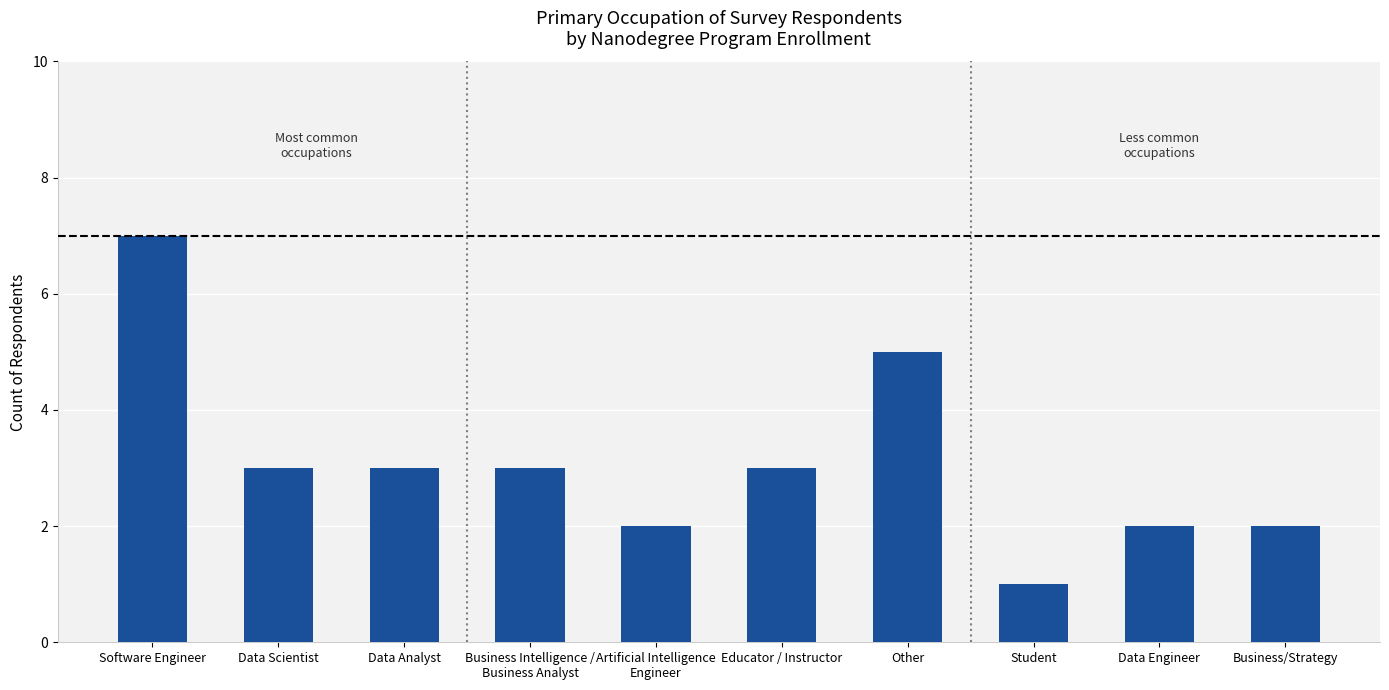

At which category does the chart reach its minimum across all series?

Student